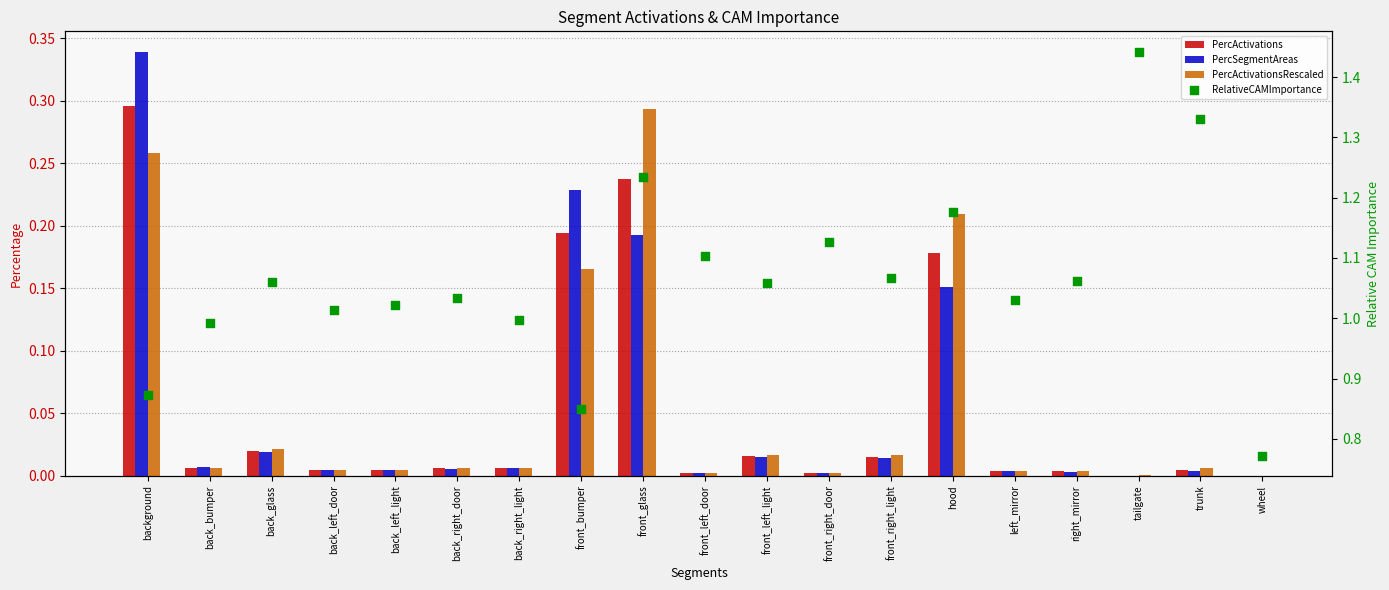

What is the total value across all series at tailgate?

1.4